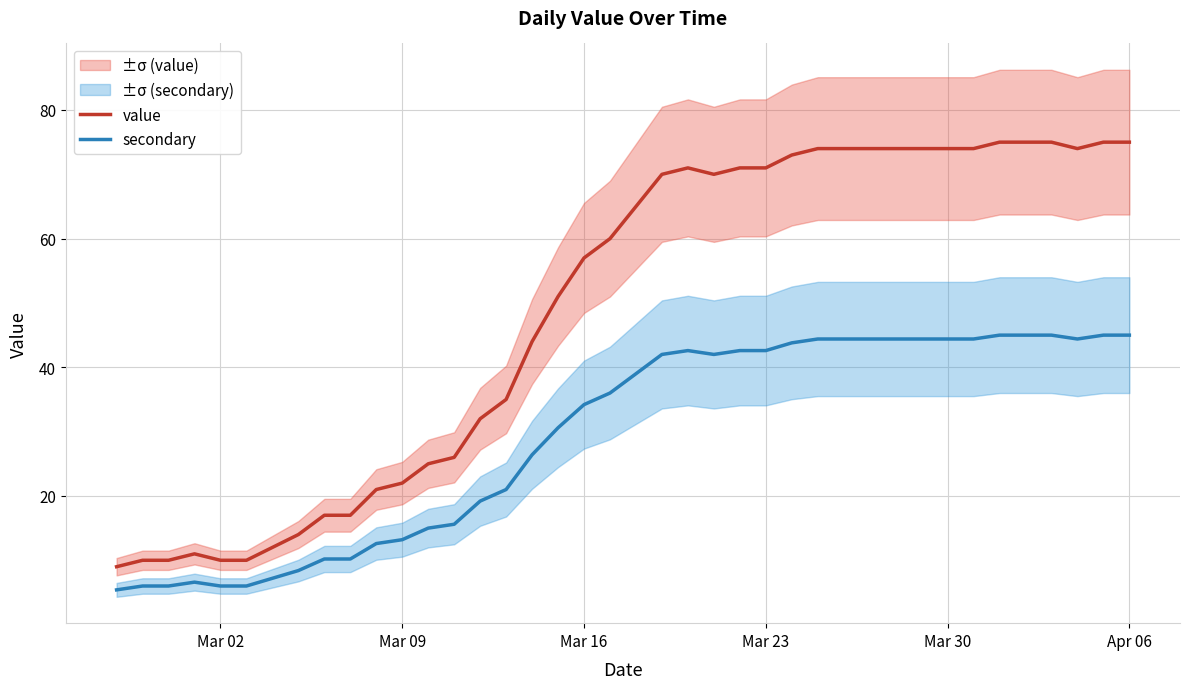

Is it true that secondary equals 45.0 at Apr 06?

True